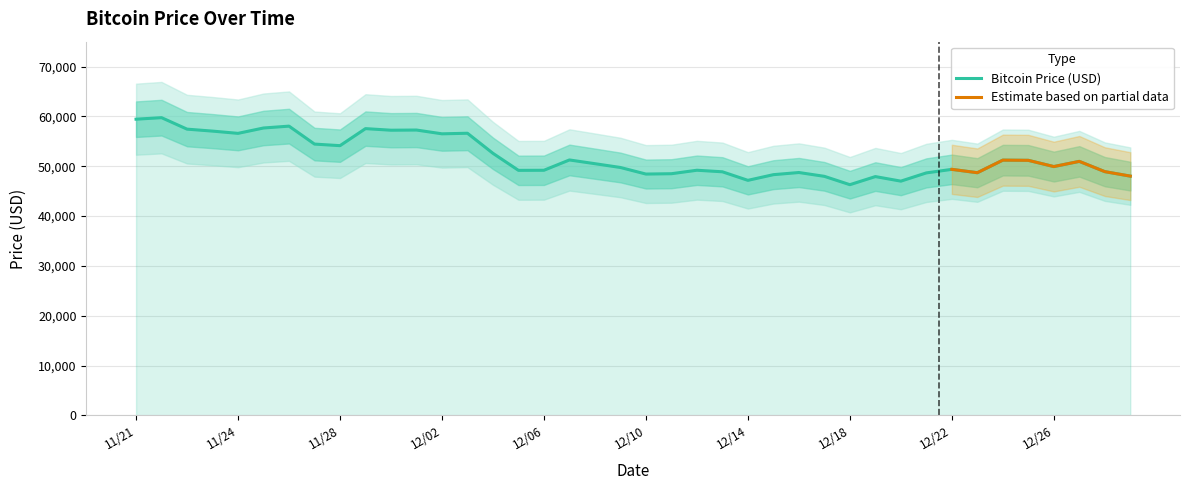

What is the maximum value for Bitcoin Price (USD)?

59749